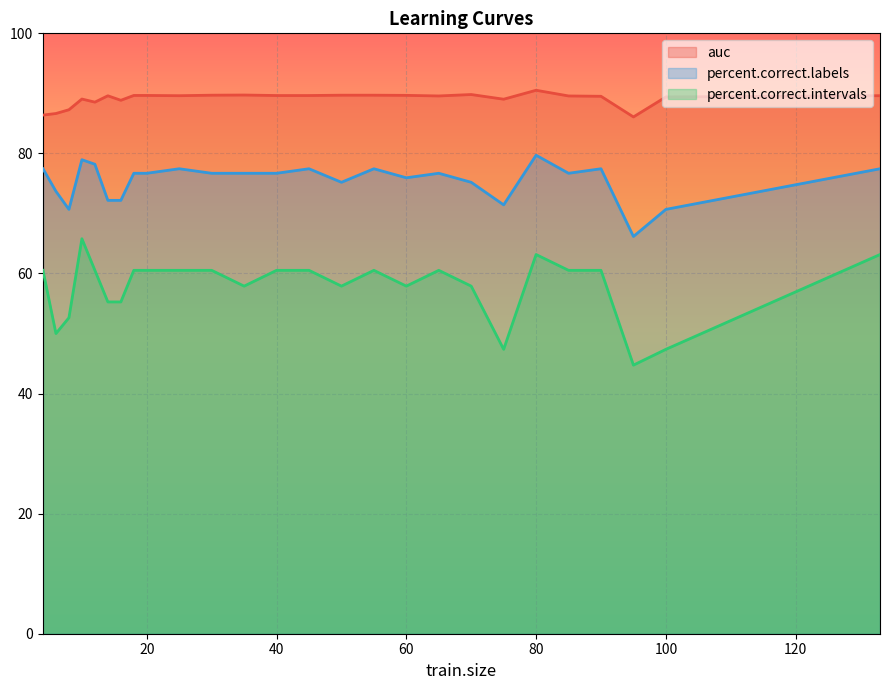

True or false: percent.correct.labels and auc cross at least once.

False